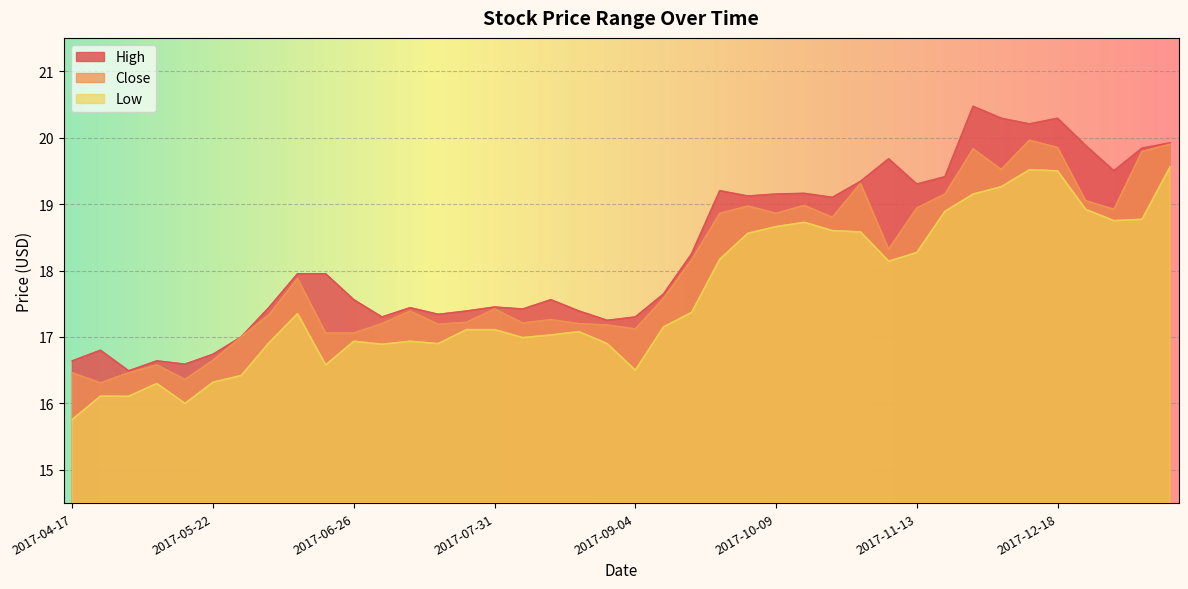

At 2017-11-27, list the series in order from smallest to largest.

Low, Close, High